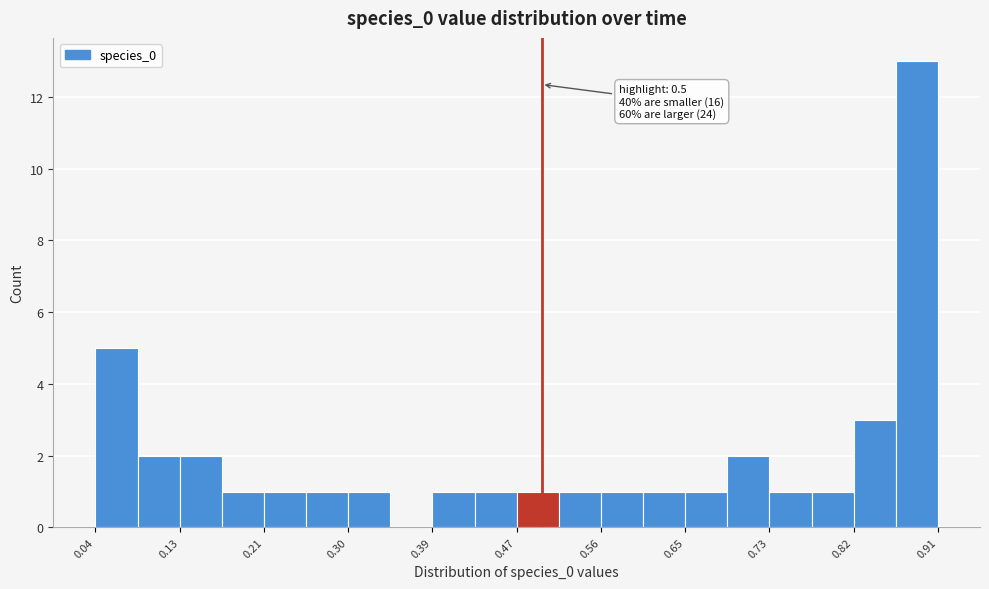

Which range on the x-axis has the tallest bar?

0.87 to 0.91